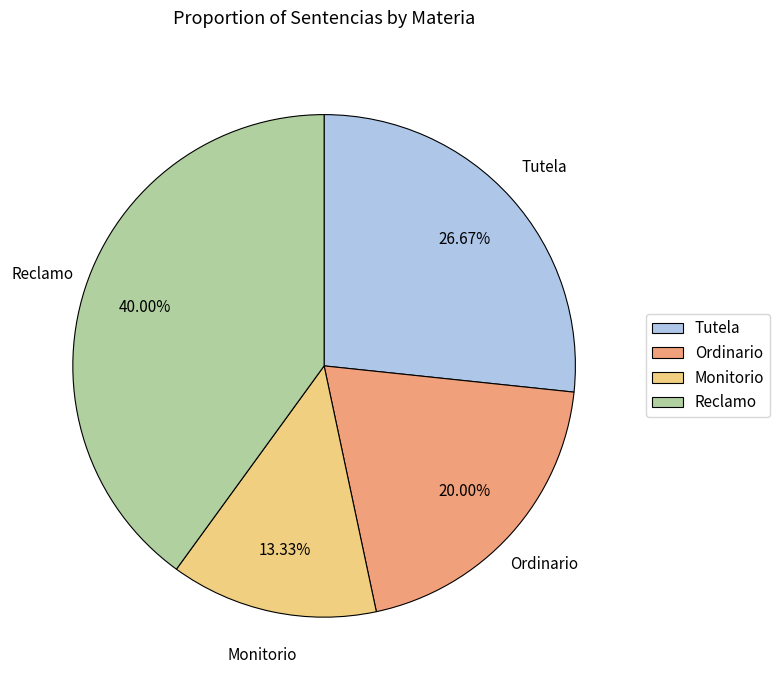

To the nearest percent, what is the average slice percentage?

25%